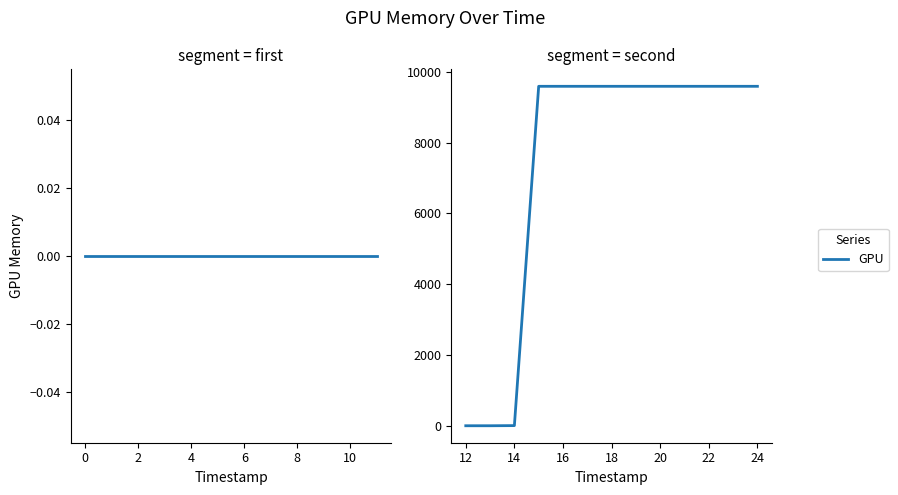

How many distinct data groups are displayed?

1